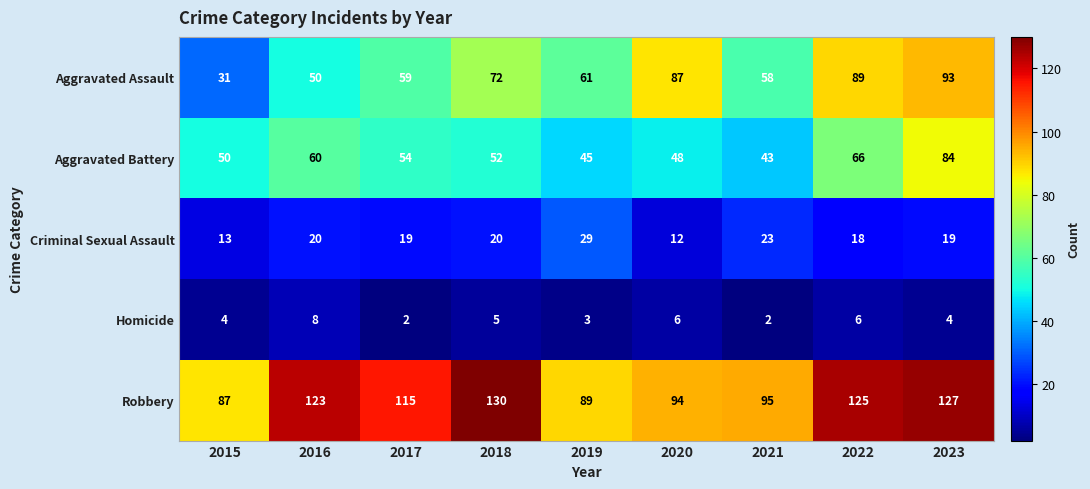

Which series changed the most between 2018 and 2019?

Robbery